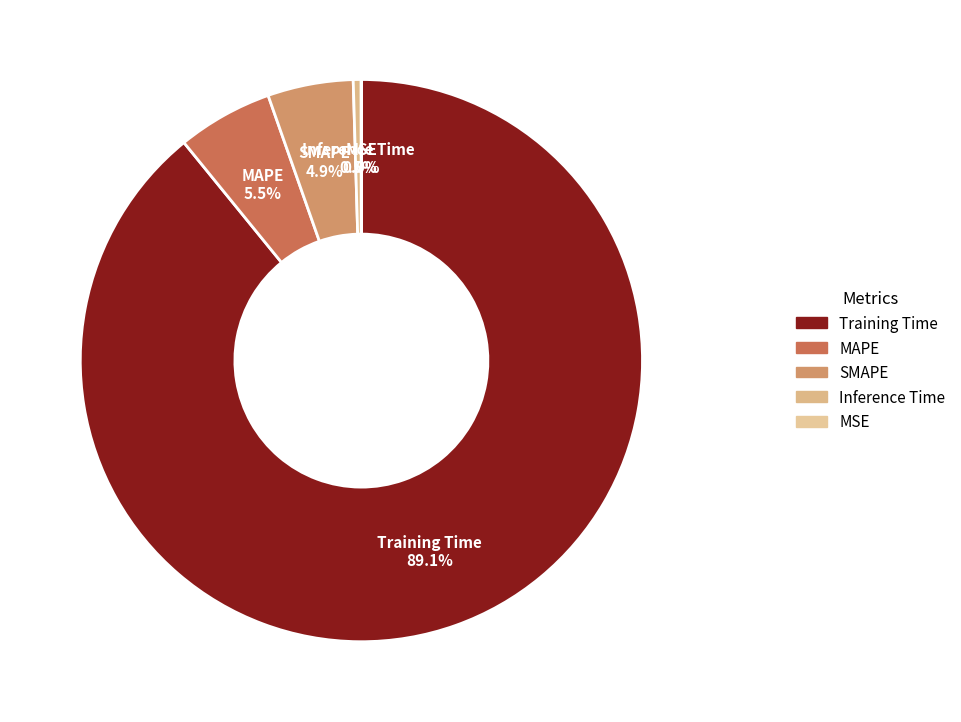

Which slice represents more than half of the pie?

Training Time